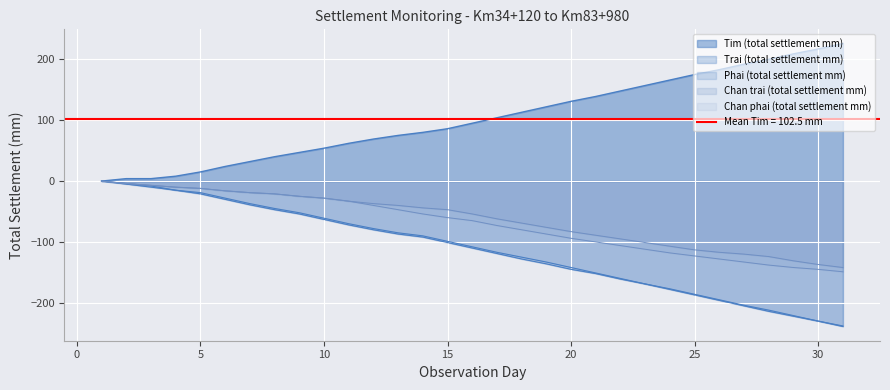

Which category has the lowest value in the Phai (total settlement mm) series?

31